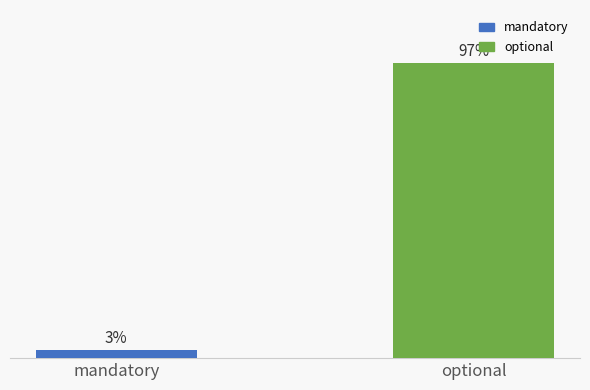

Does the chart contain stacked bars?

No